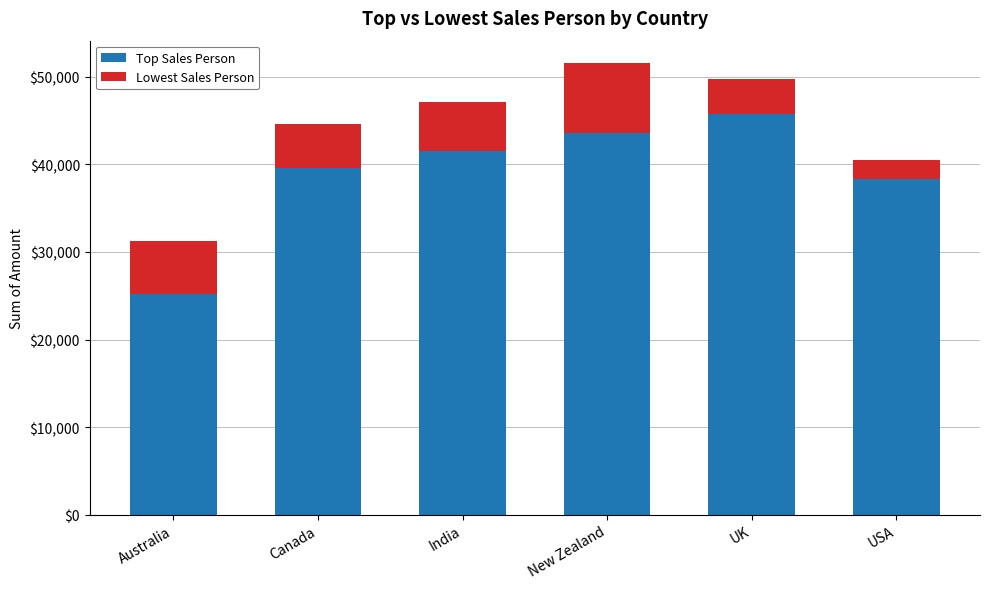

Rank the categories by Top Sales Person value from lowest to highest.

Australia, USA, Canada, India, New Zealand, UK